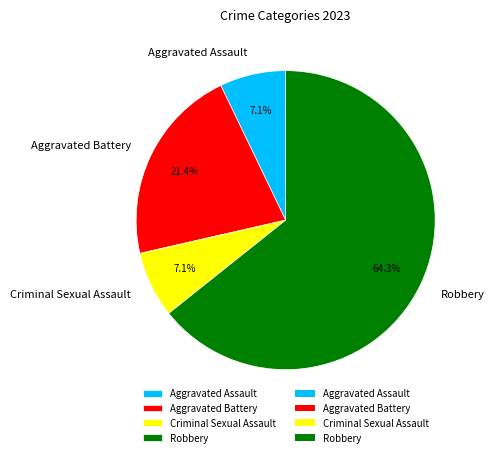

How many segments does this pie chart have?

4